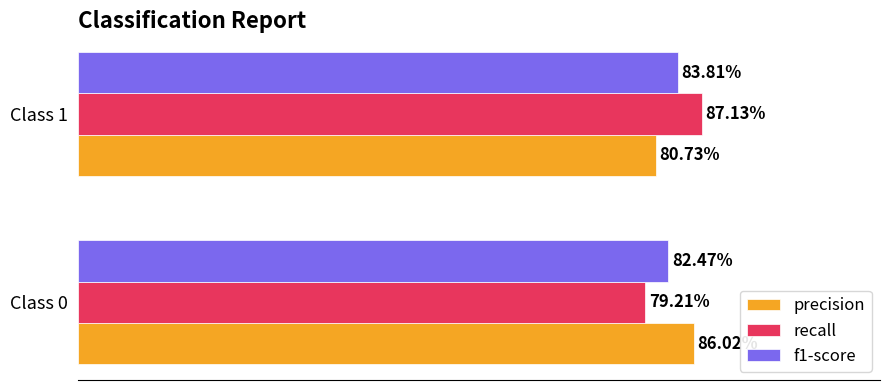

What are all the series names shown in the legend?

precision, recall, f1-score